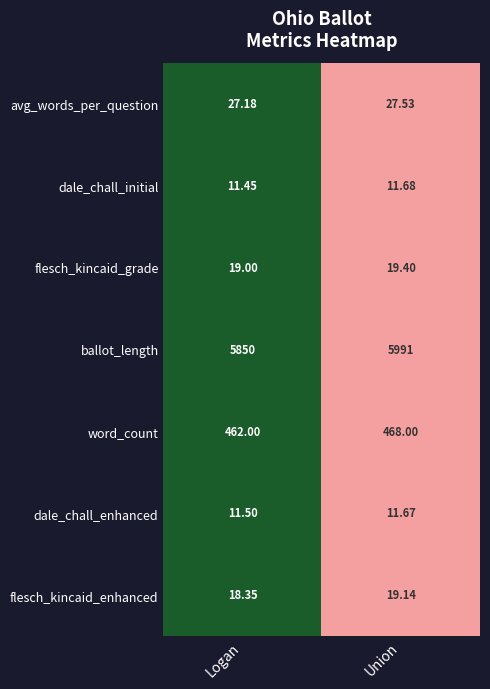

At which label is flesch_kincaid_enhanced closest to 18?

Logan